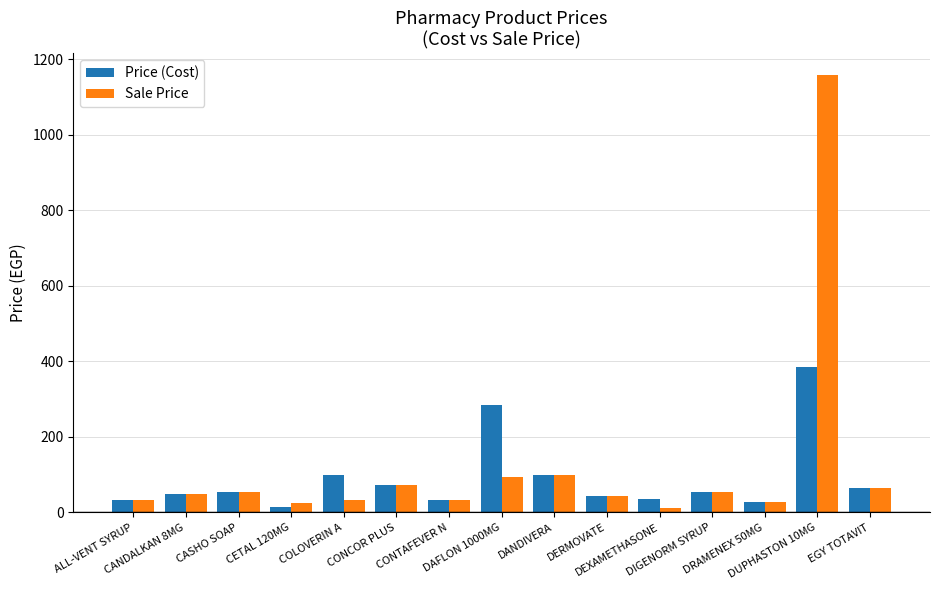

What is the difference between the maximum and second lowest values in the Price (Cost) series?

358.0